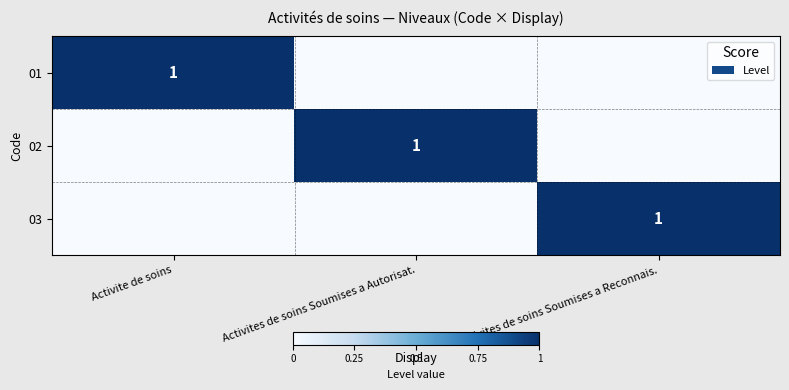

The value of 03 at Activites de soins Soumises a Reconnais. is 0. True or false?

False